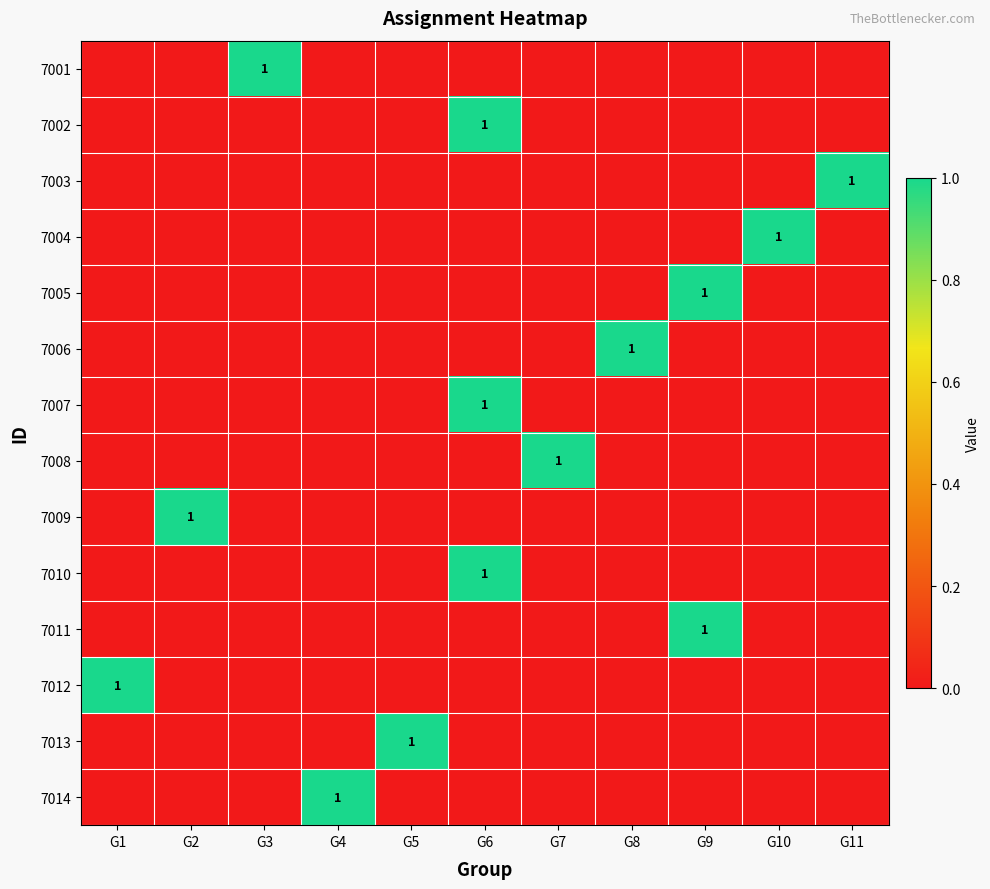

Is it true that 7006 equals 1 at G8?

True